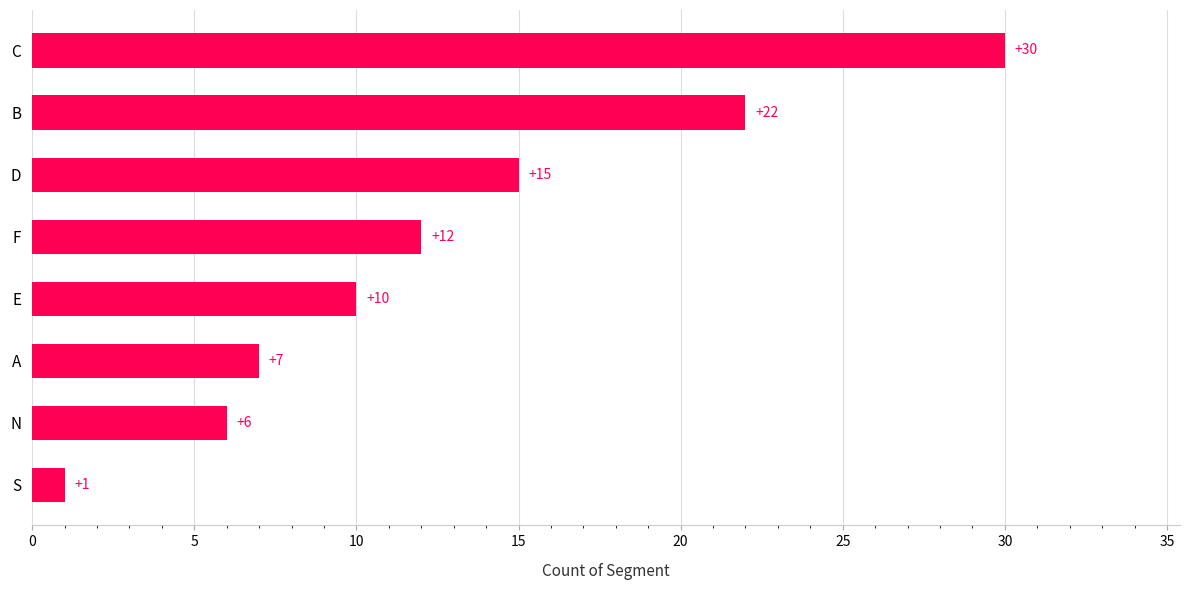

What is the ratio of the value at F to the value at S?

12.0